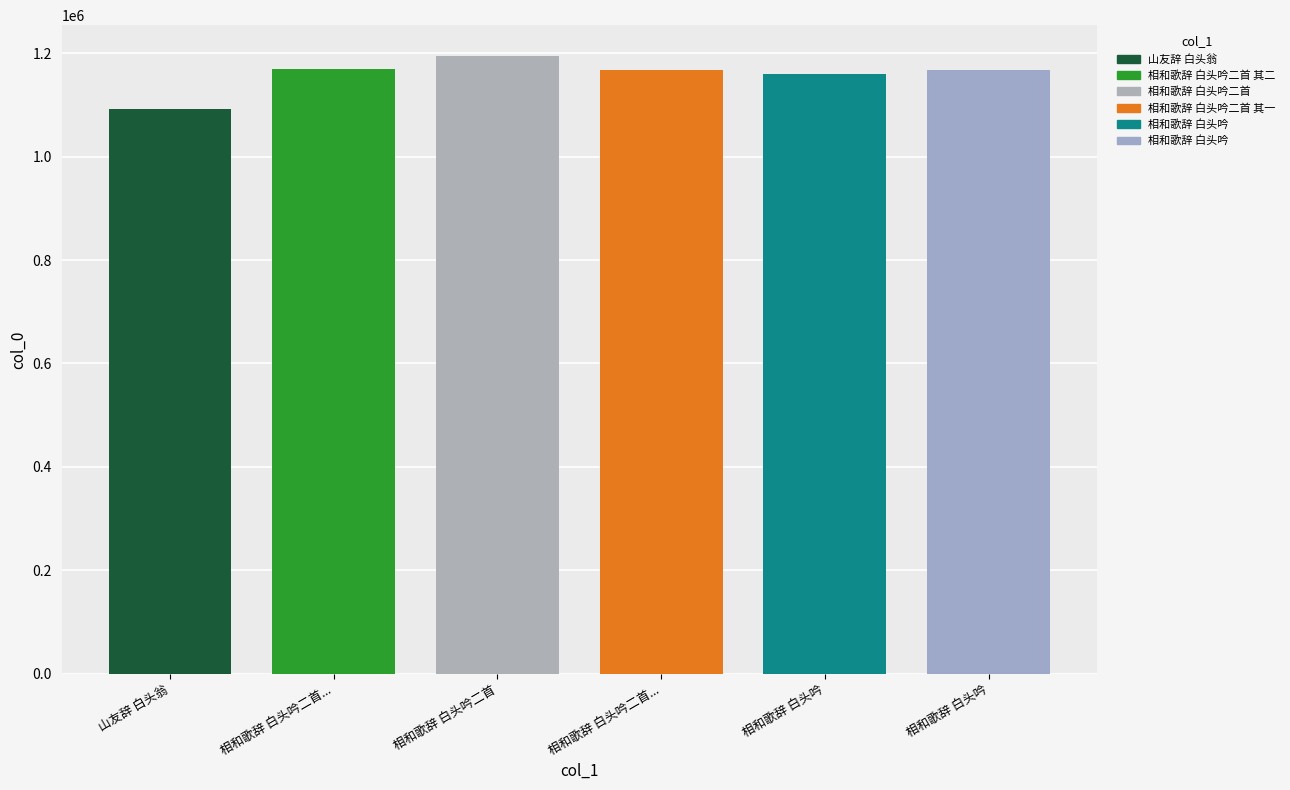

Reading left to right, transcribe all the data shown in this chart.

1091997	1168458	1194454	1168238	1159037	1167121